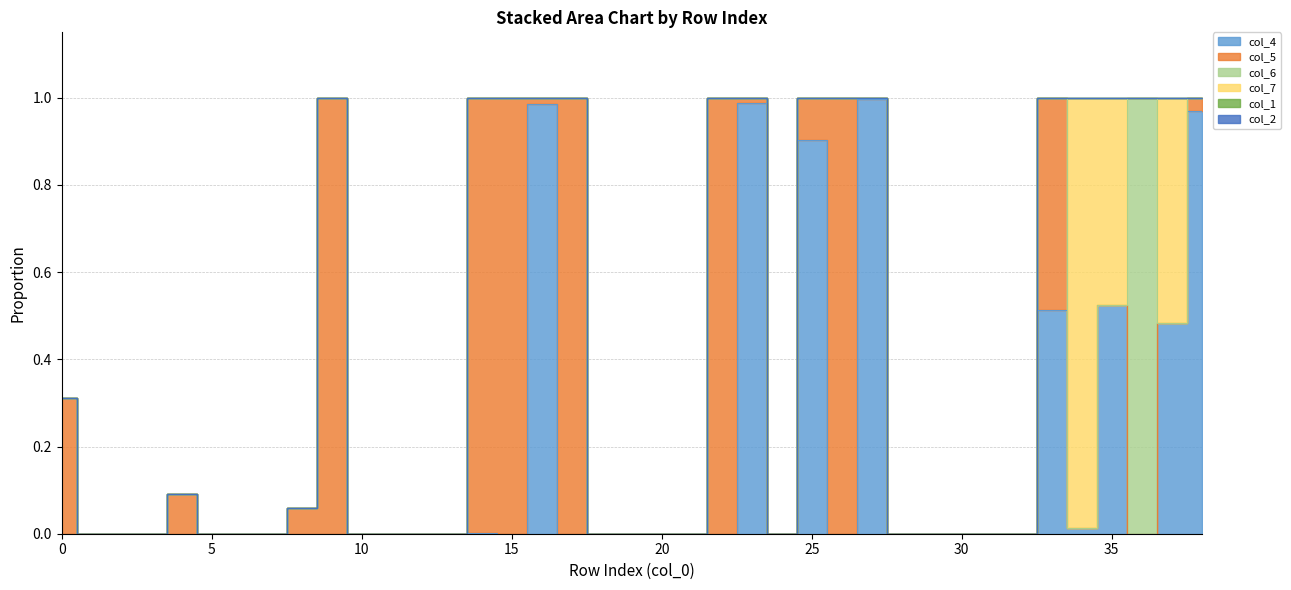

What is the spread (max minus min) of values at 25?

0.9